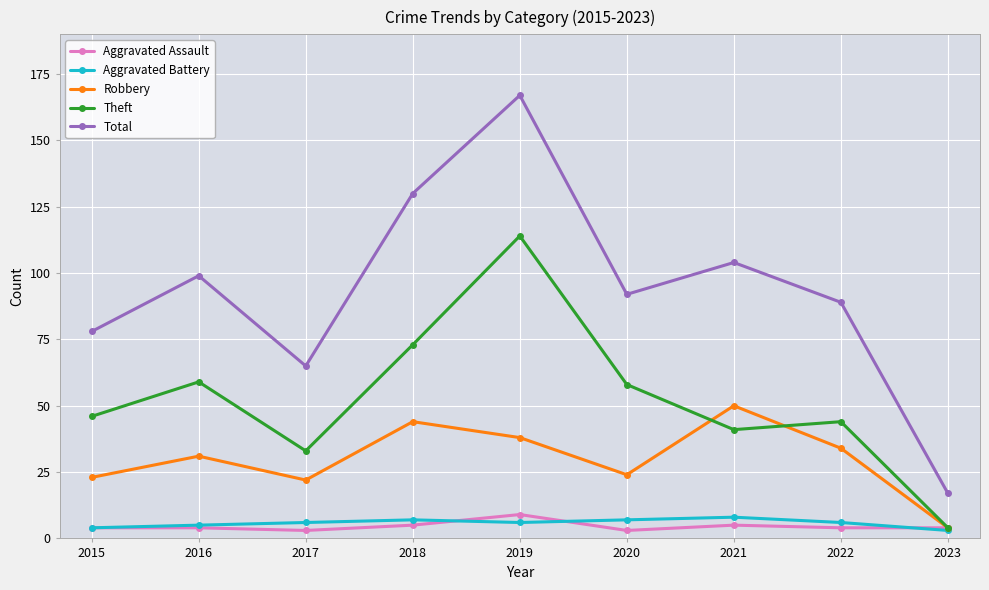

Which category has the highest value in the Robbery series?

2021